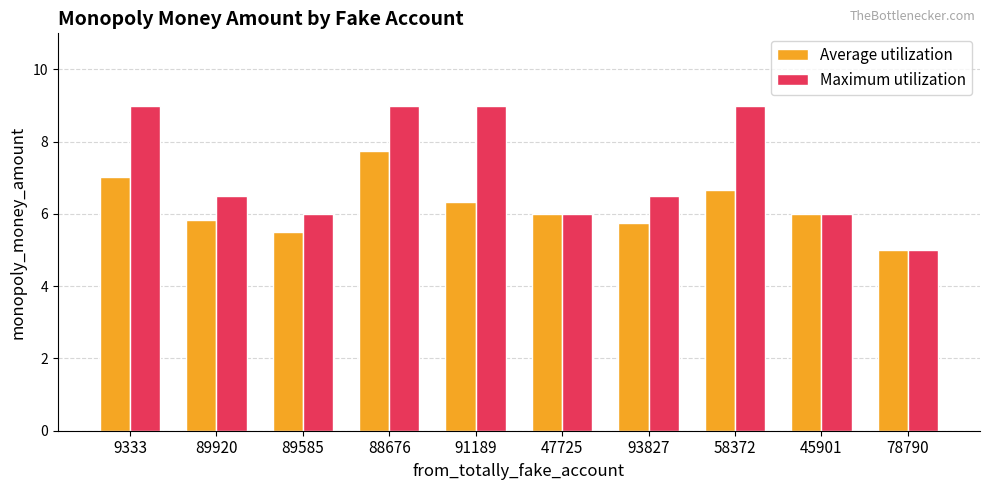

Count the Maximum utilization values in the range 6 to 9.

9